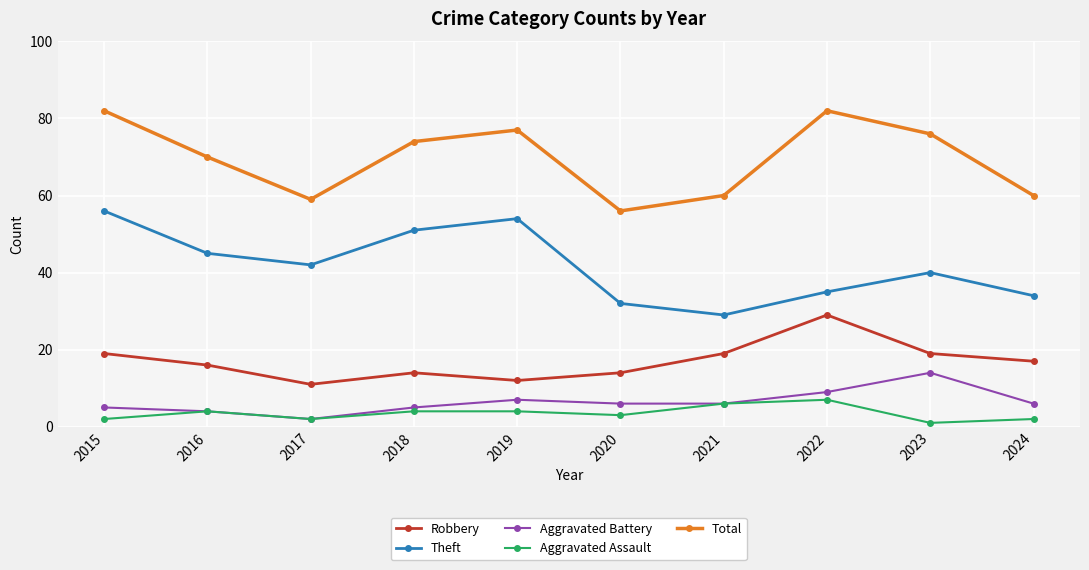

Does the chart display data point markers on the line(s)?

Yes